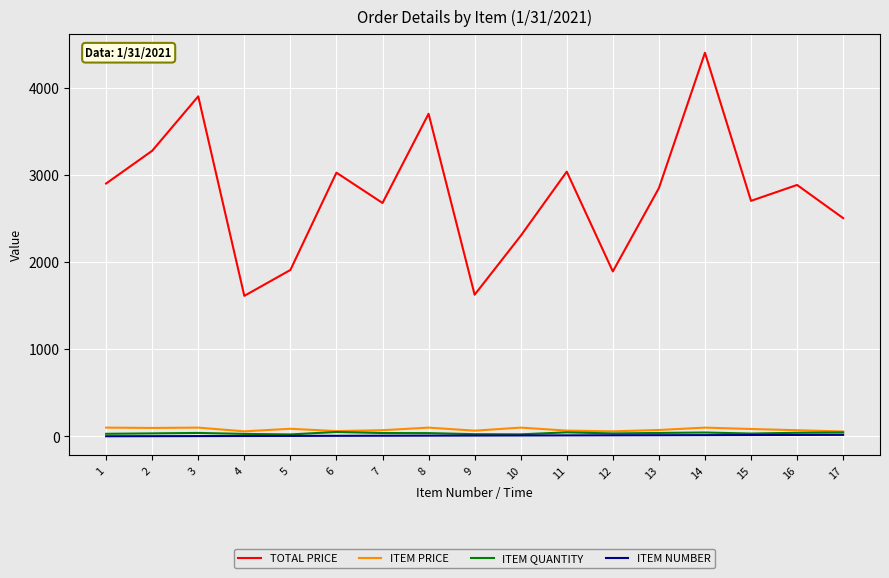

What is the maximum value shown in the chart?

4400.0